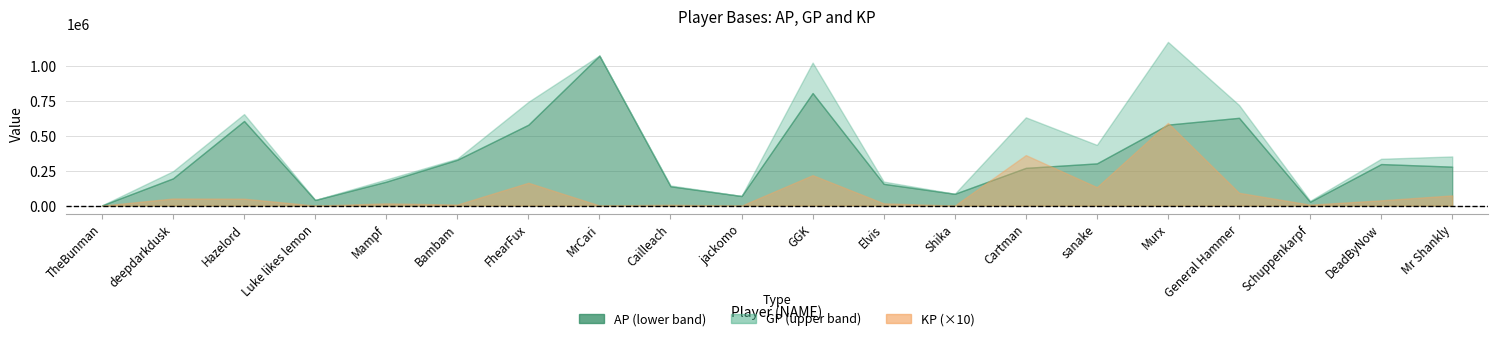

List the series in order of their peak value, highest first.

GP, AP, KP